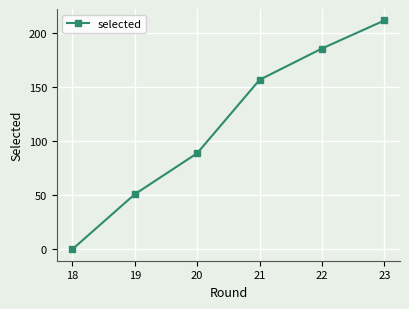

At which category does the chart reach its minimum across all series?

18